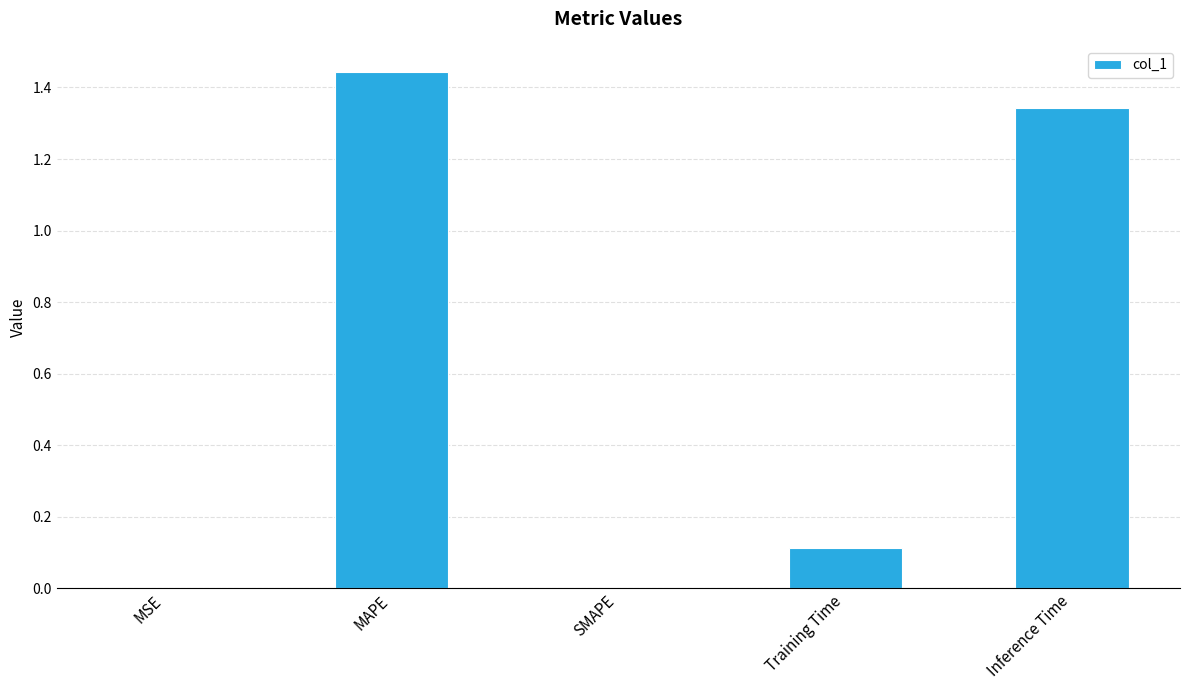

What is the approximate value at Training Time?

0.1